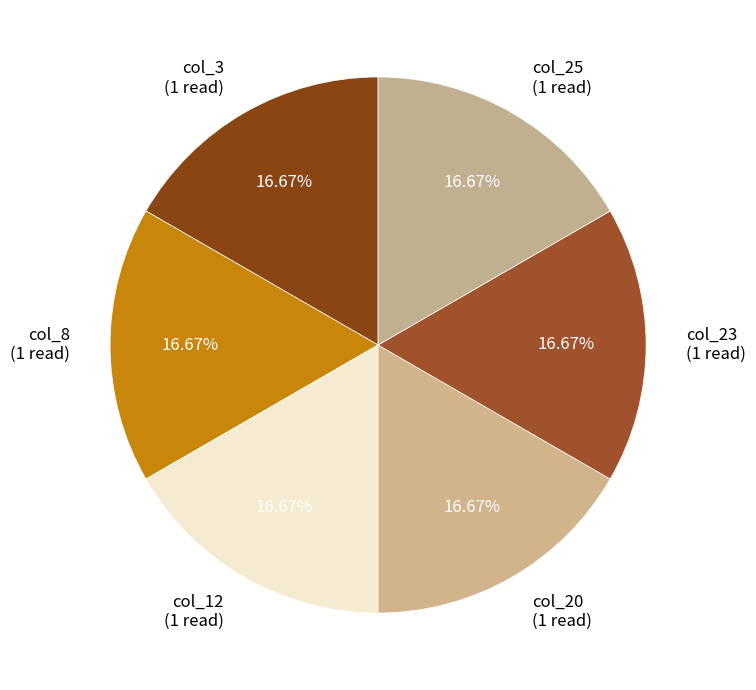

Do col_23 (1 read) and col_20 (1 read) together represent more than half of the pie?

No